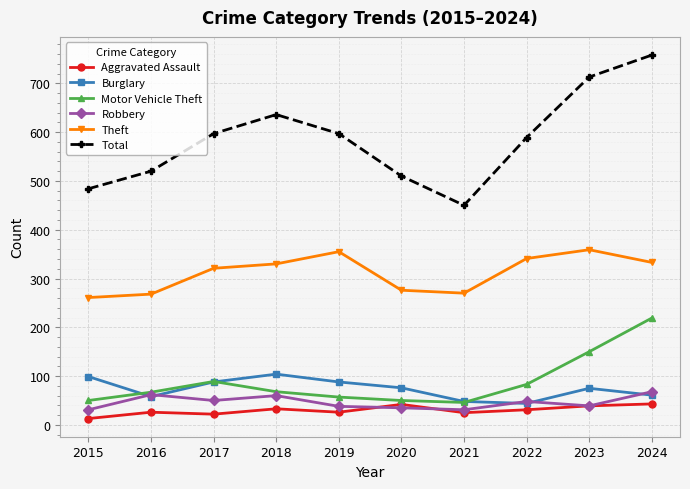

True or false: Theft and Burglary cross at least once.

False